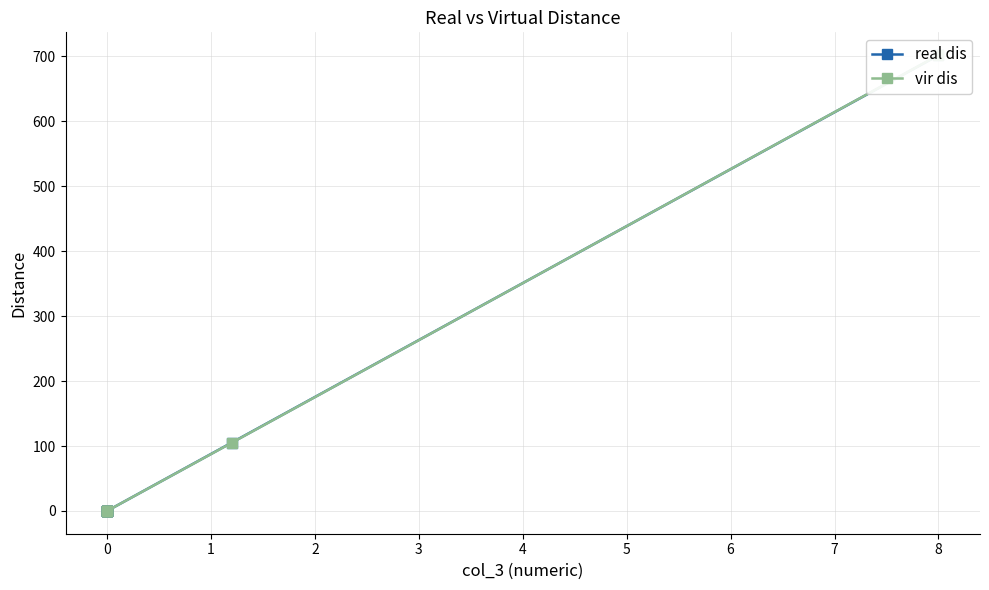

List the series in order of their peak value, lowest first.

real dis, vir dis